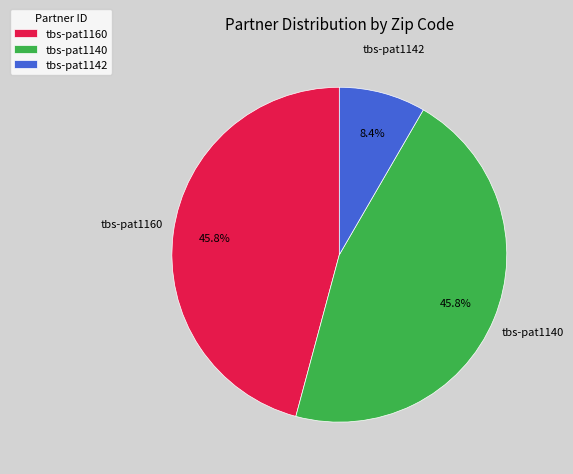

What percentage do tbs-pat1142 and tbs-pat1160 together represent?

54.2%